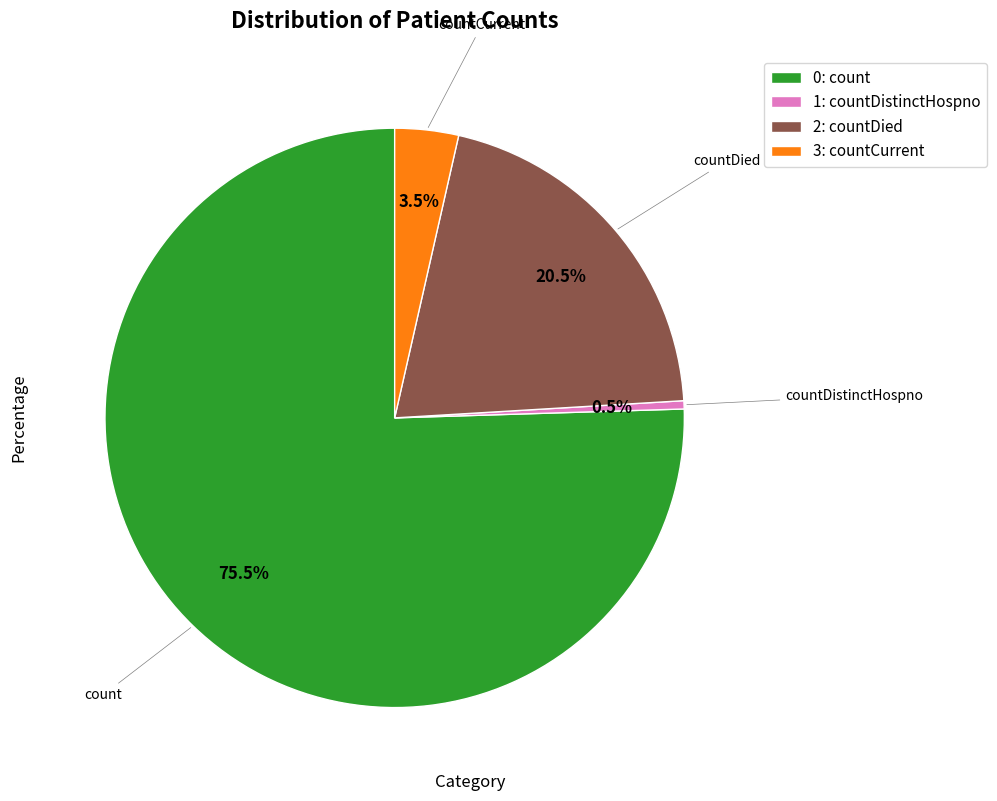

Rank the categories by value from lowest to highest.

1: countDistinctHospno, 3: countCurrent, 2: countDied, 0: count